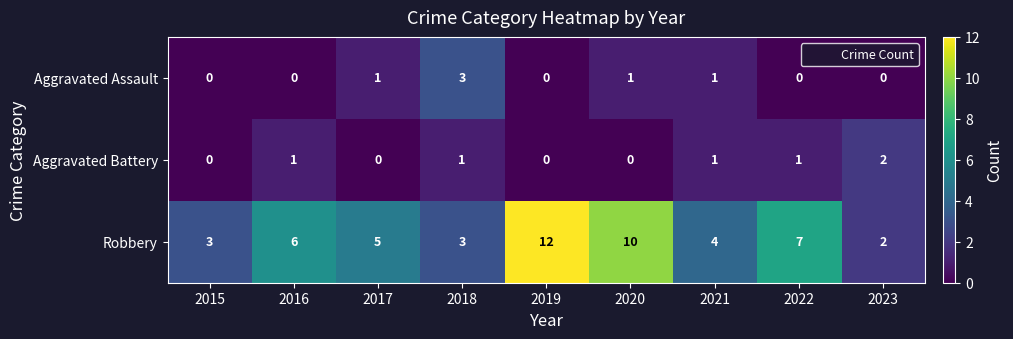

What is the spread (max minus min) of values at 2019?

12